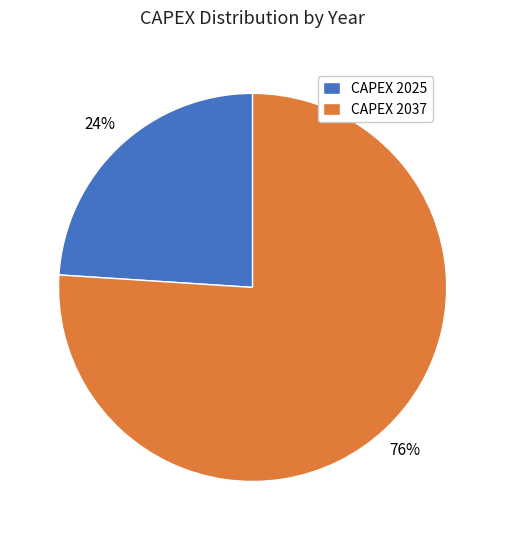

How many segments does this pie chart have?

2